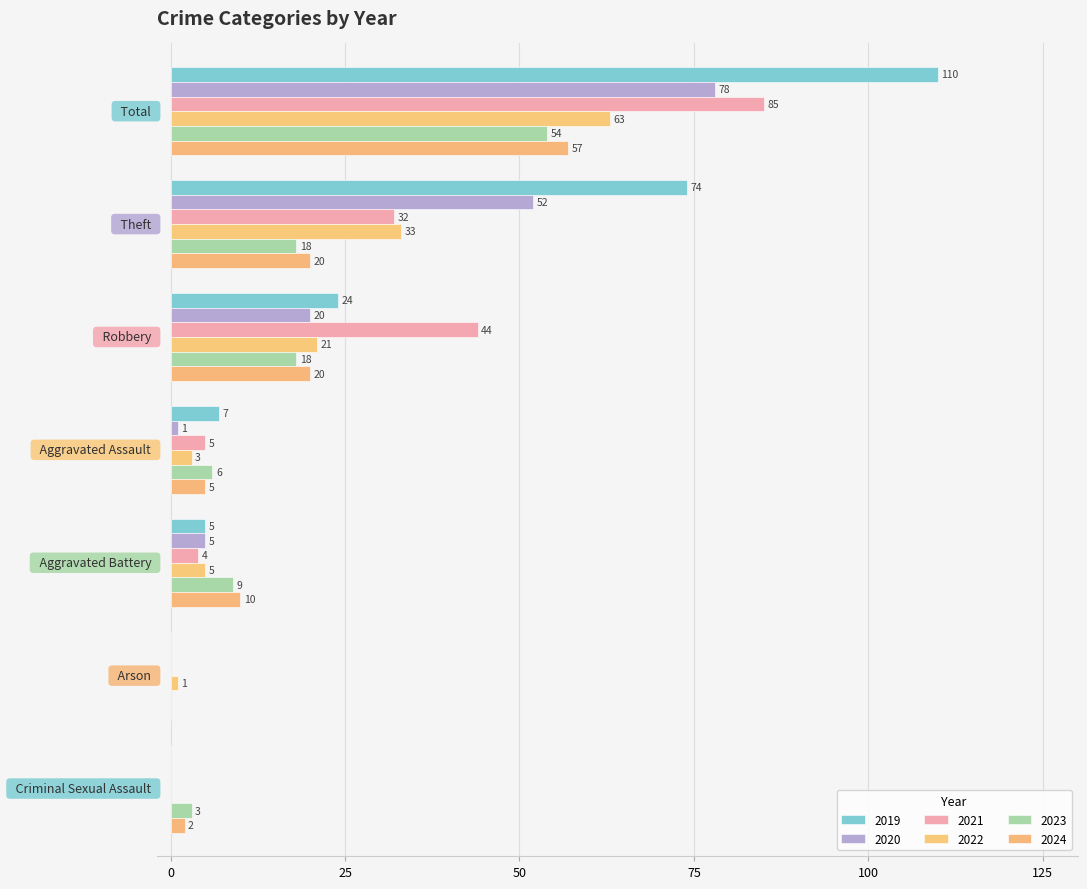

What is the average value of the 2023 series?

15